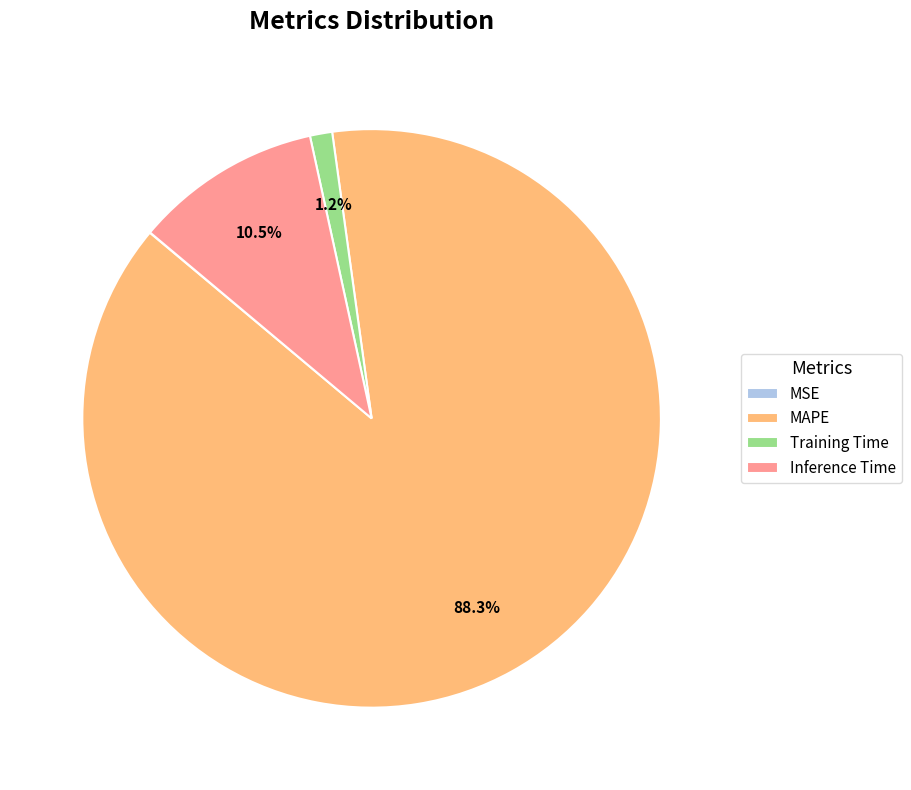

Is the sum of MAPE and Training Time greater than half?

Yes